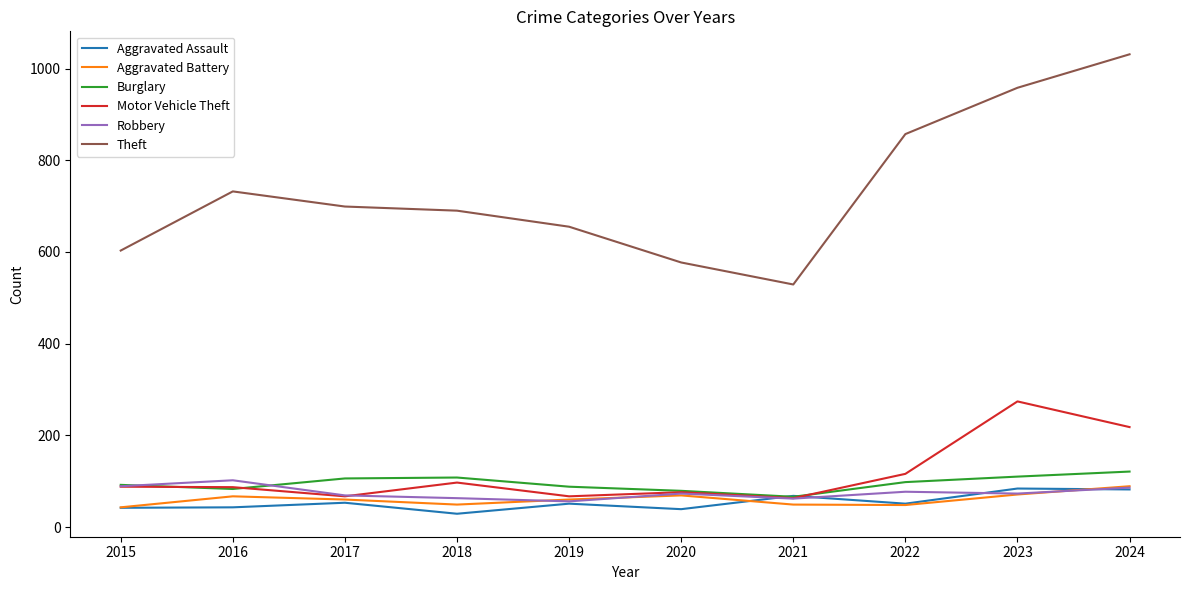

In Theft, how many points are lower than both neighbors (excluding endpoints)?

1